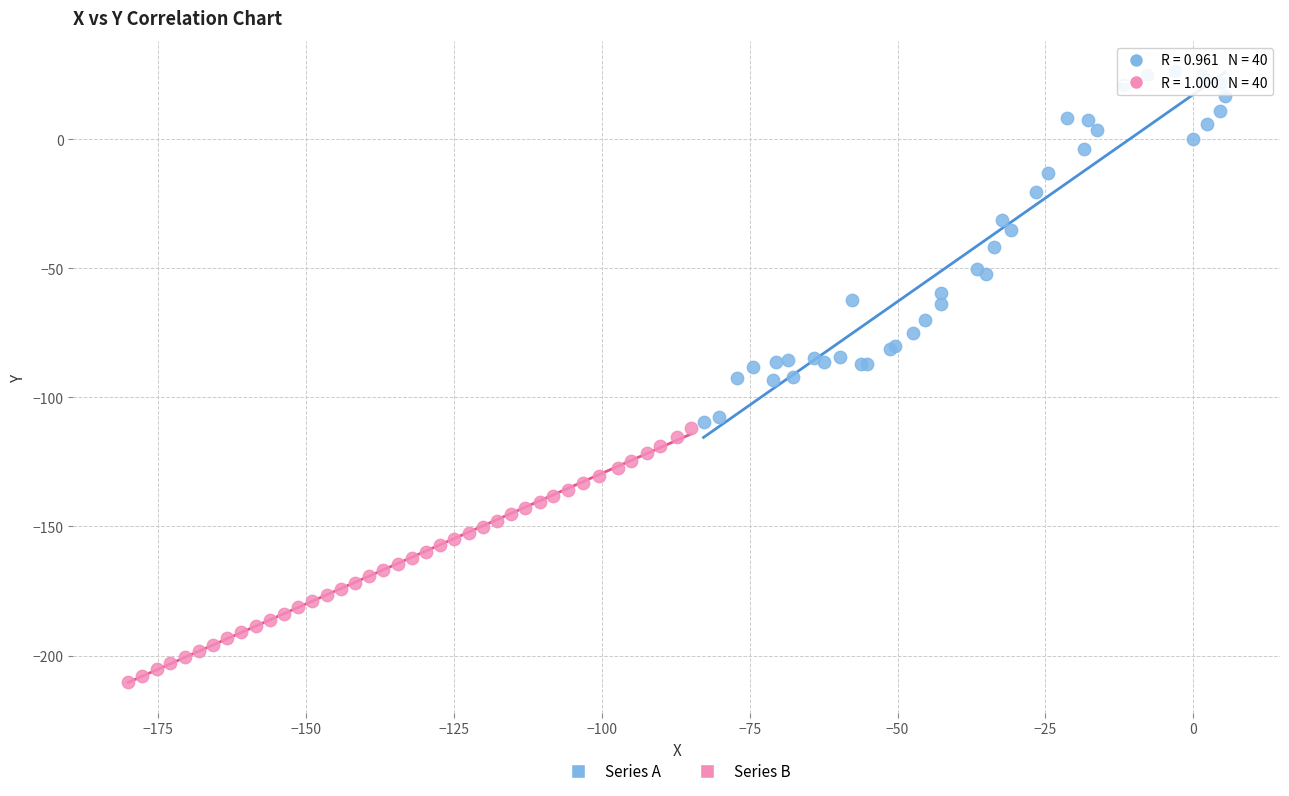

Which series has the largest Y range (max minus min)?

Series A